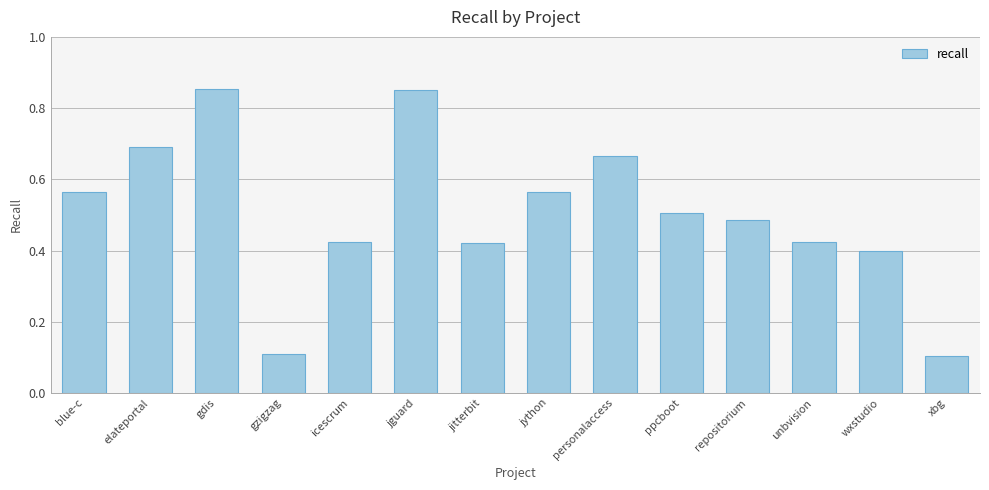

What is the change in value from gzigzag to jguard?

+0.7